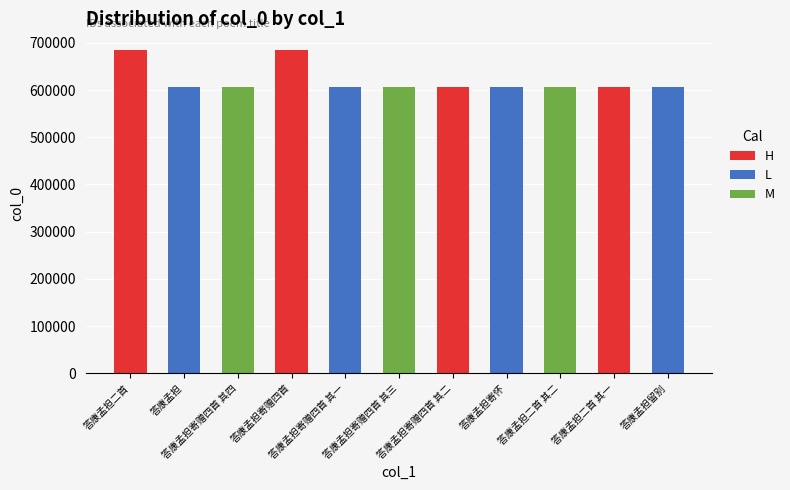

What is the smallest value displayed?

606222